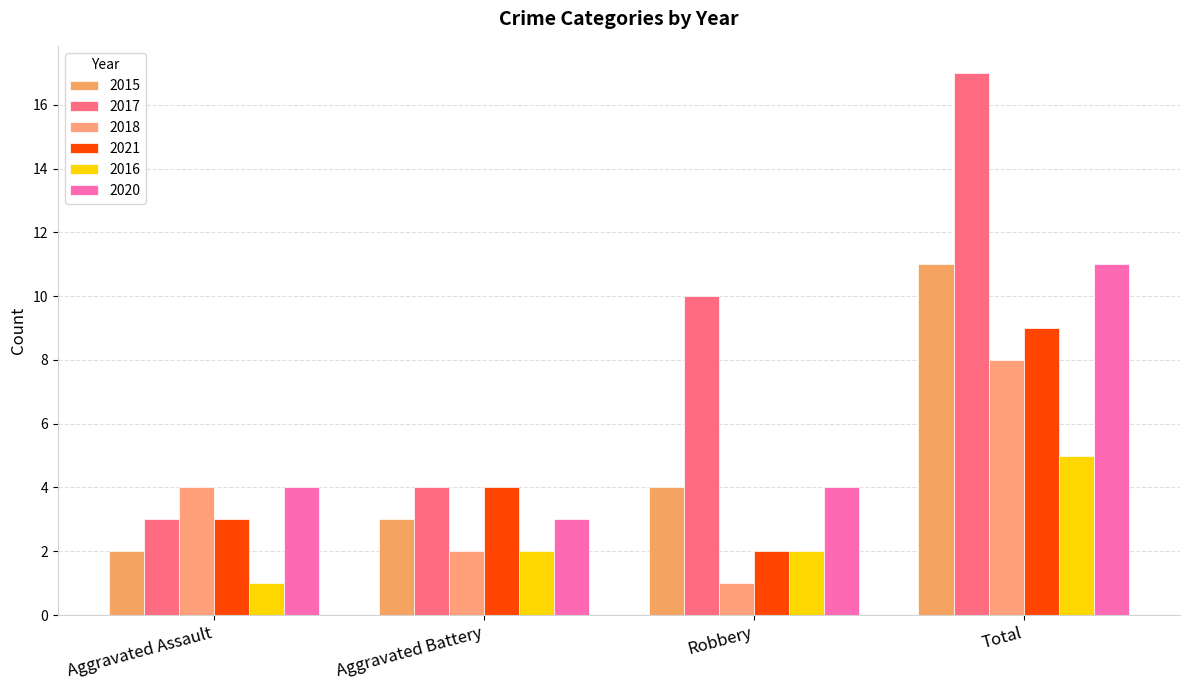

Count the number of categories in the chart.

4